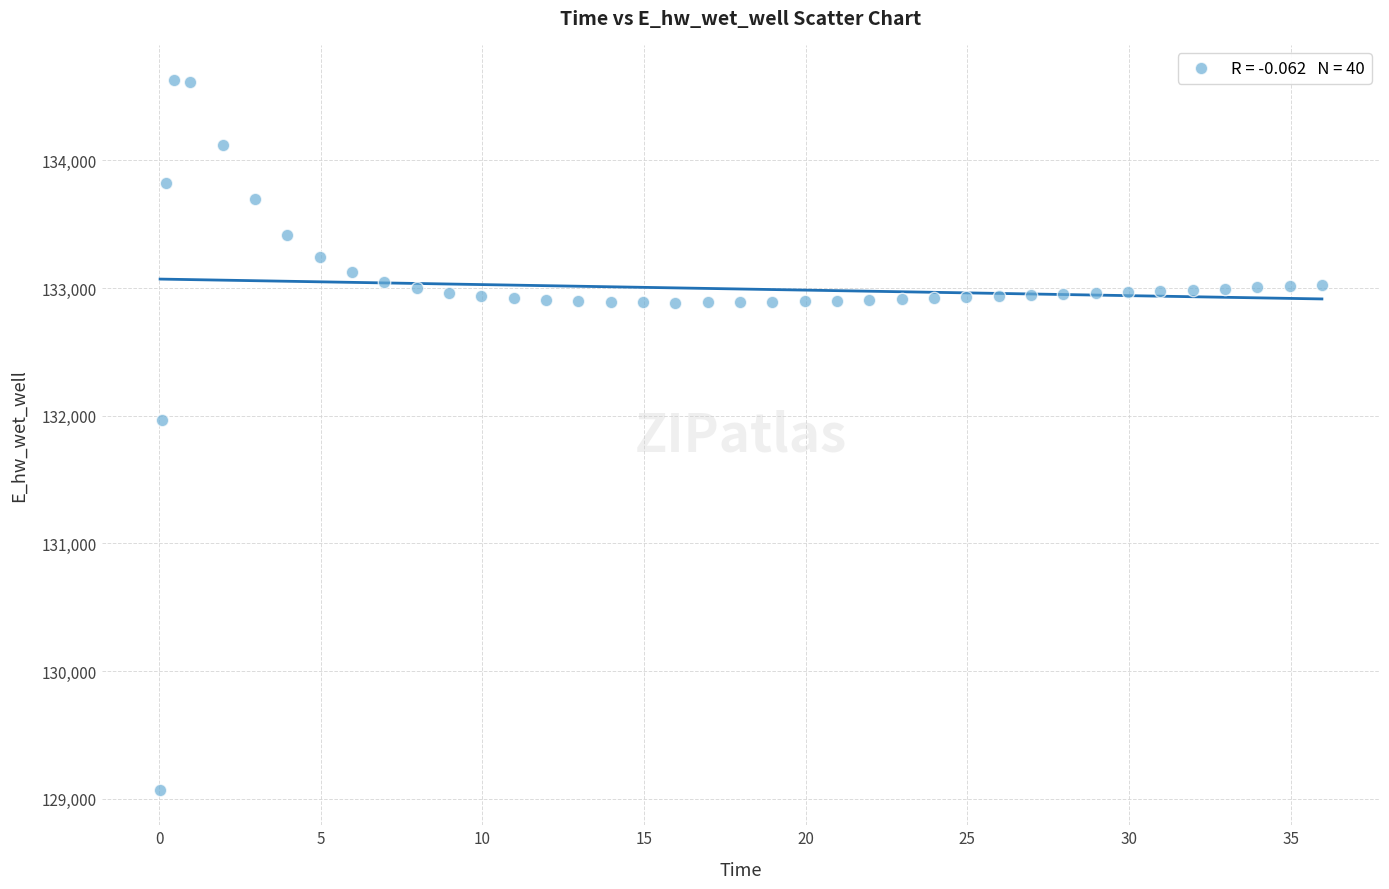

What Y value in the scatter plot is closest to 131849?

131970.0